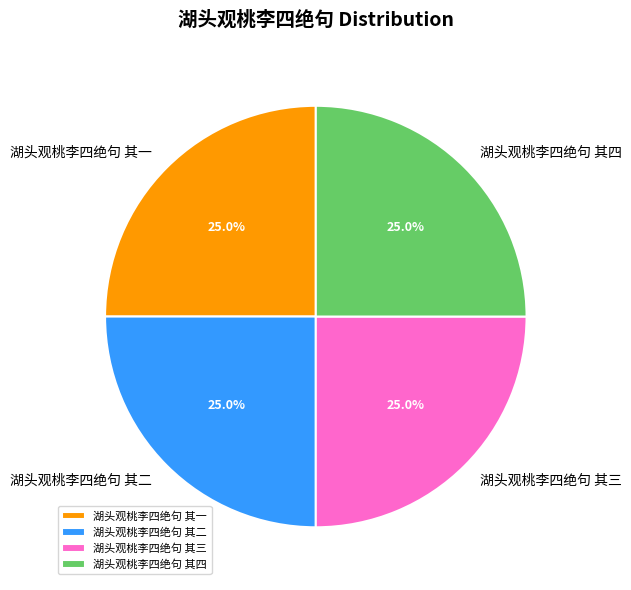

What percentage is the 湖头观桃李四绝句 其三 slice, to the nearest percent?

25%